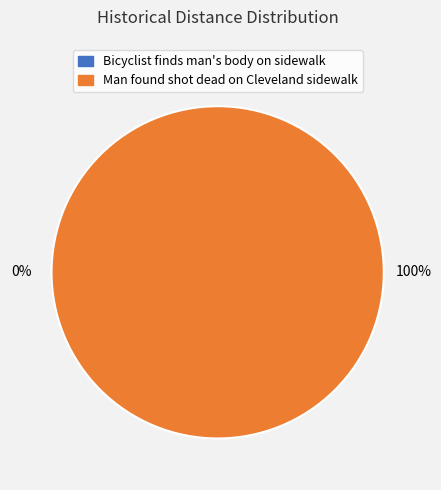

Which slice is the largest?

Man found shot dead on Cleveland sidewalk